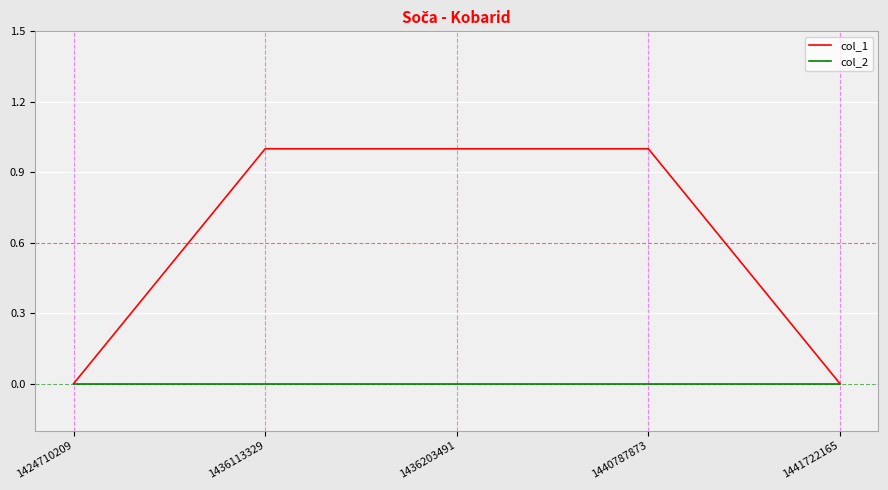

Rank the series by their average value, from highest to lowest.

col_1, col_2